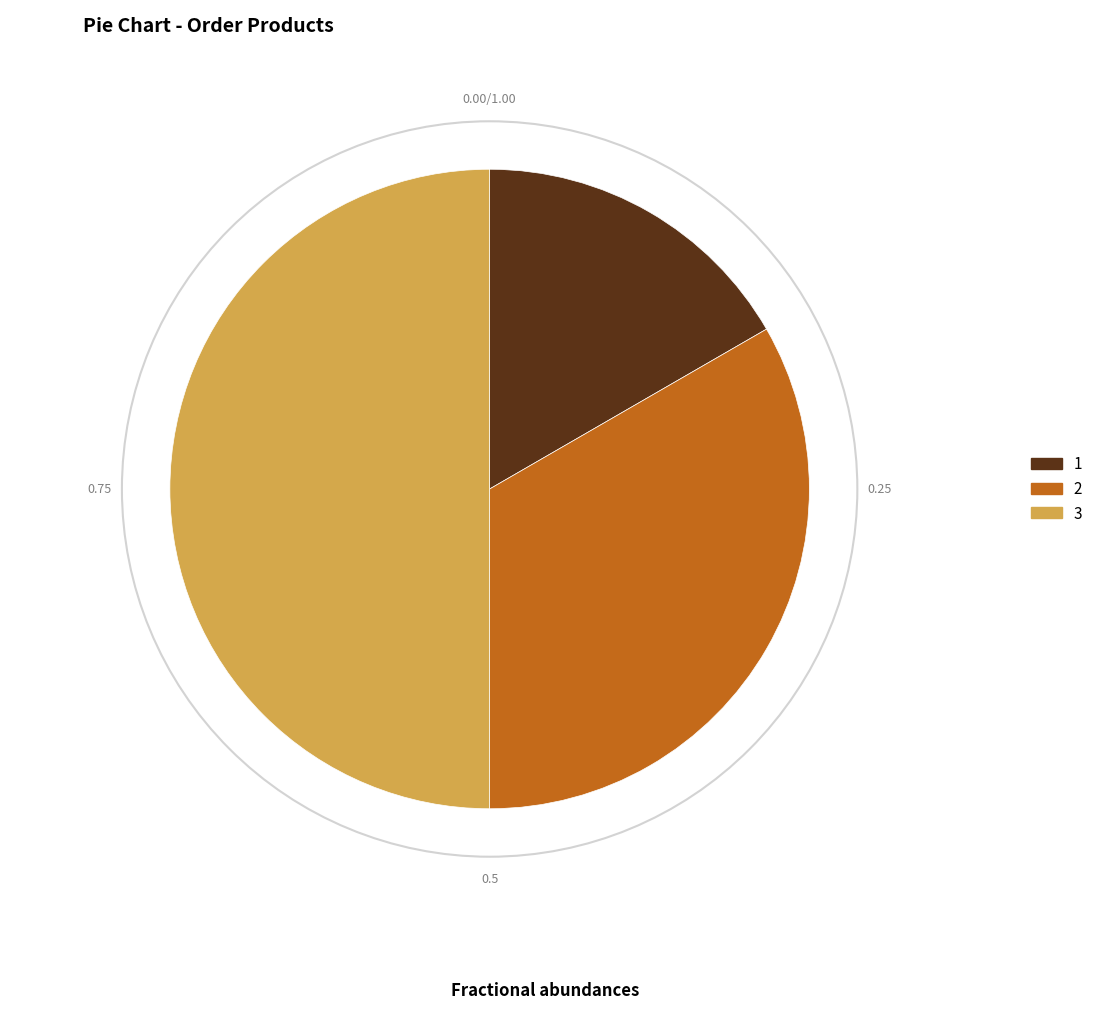

Which has a higher value, 2 or 3?

3